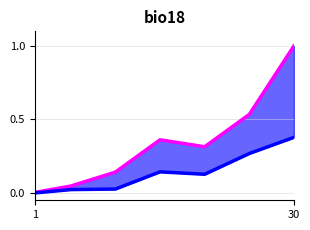

In upper bound, how many points are lower than both neighbors (excluding endpoints)?

1